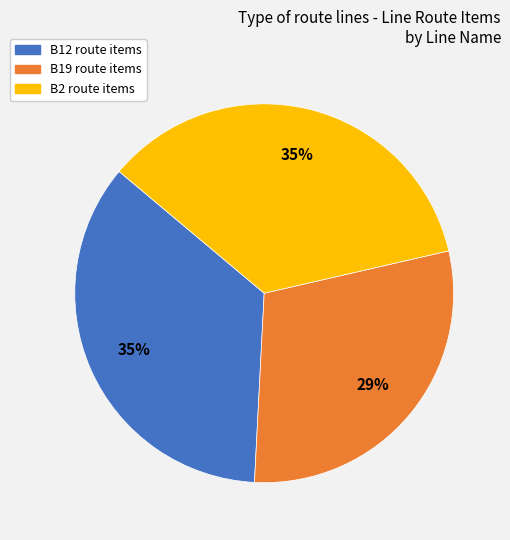

The B19 slice represents 36% of the pie. True or false?

False